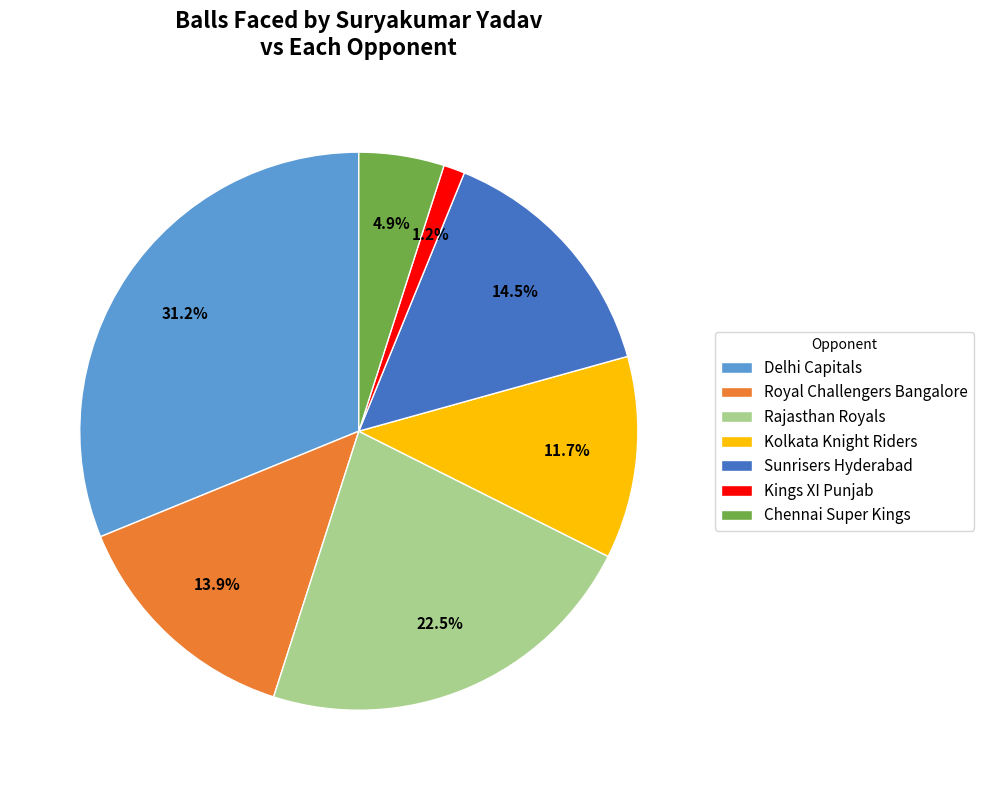

Does any single category account for the majority?

No